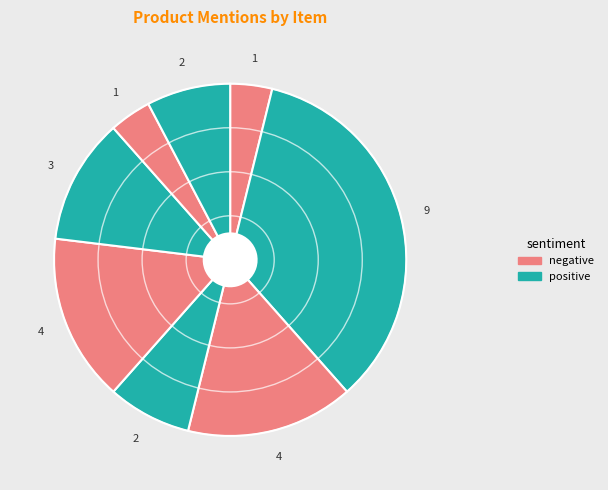

Count the number of slices in the pie.

8